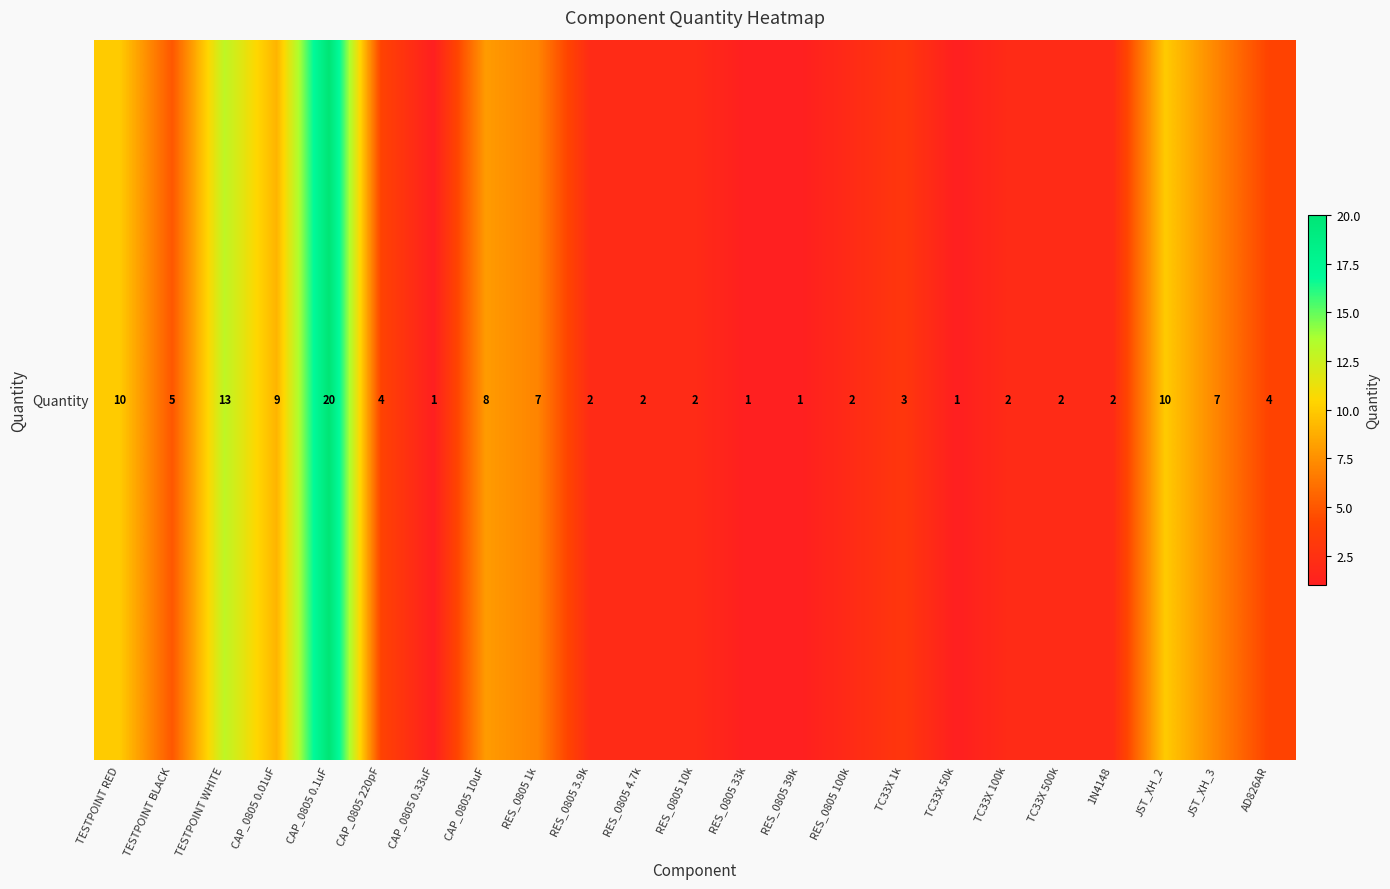

The chart shows a value of 1 at CAP_0805 0.33uF. True or false?

True